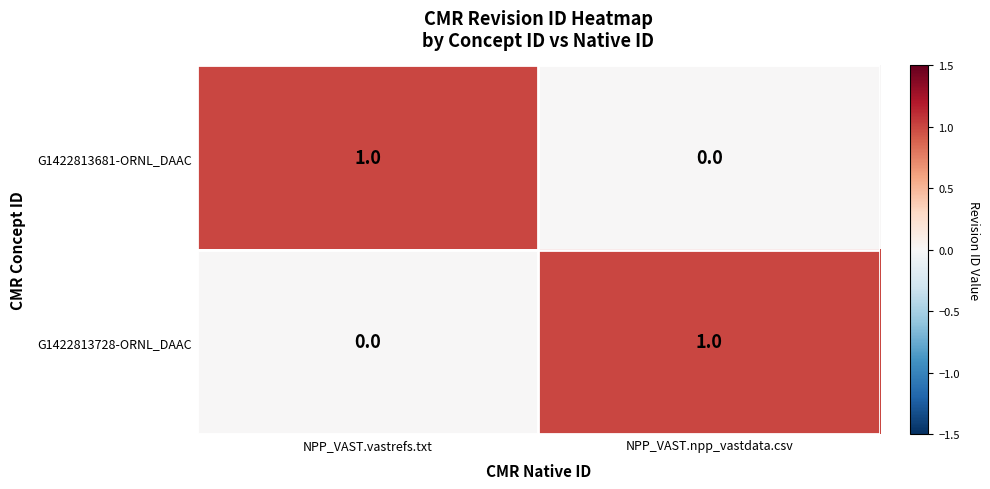

Is the value of G1422813681-ORNL_DAAC at NPP_VAST.npp_vastdata.csv greater than the value of G1422813728-ORNL_DAAC at NPP_VAST.npp_vastdata.csv?

No